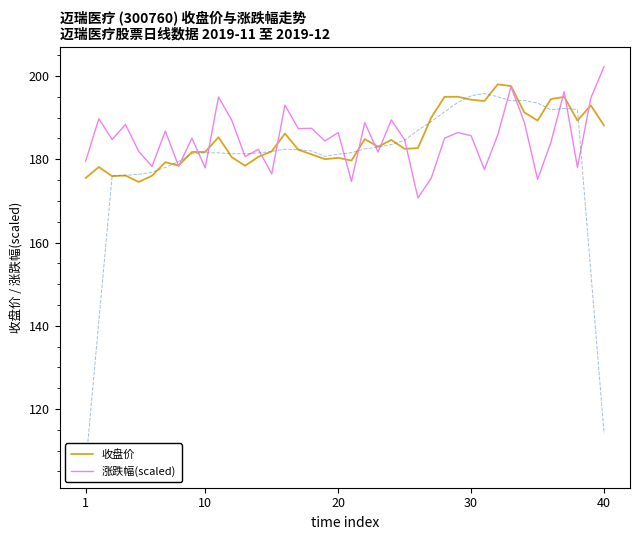

At which label does 涨跌幅(scaled) reach its peak?

40